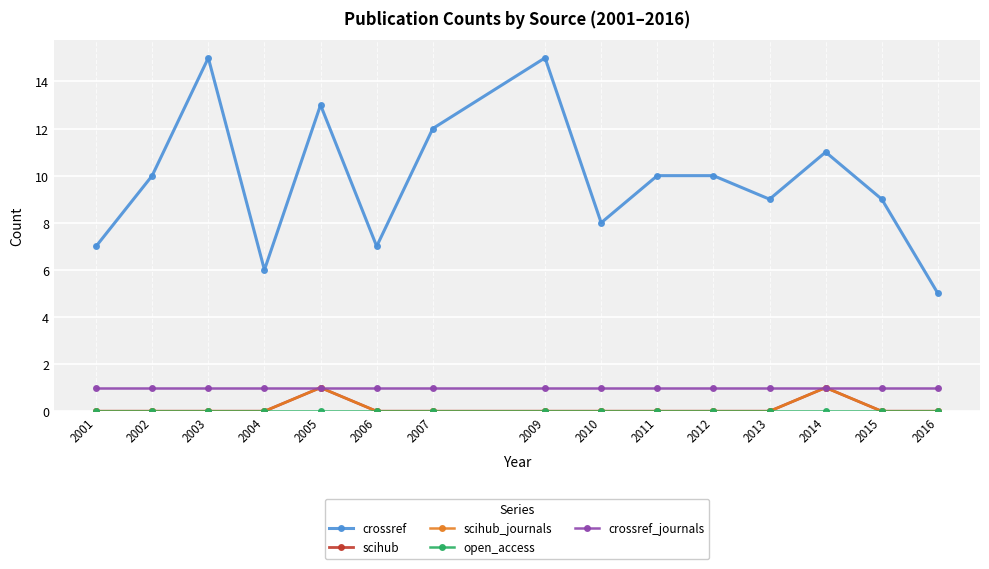

Does the chart have visible grid lines?

Yes